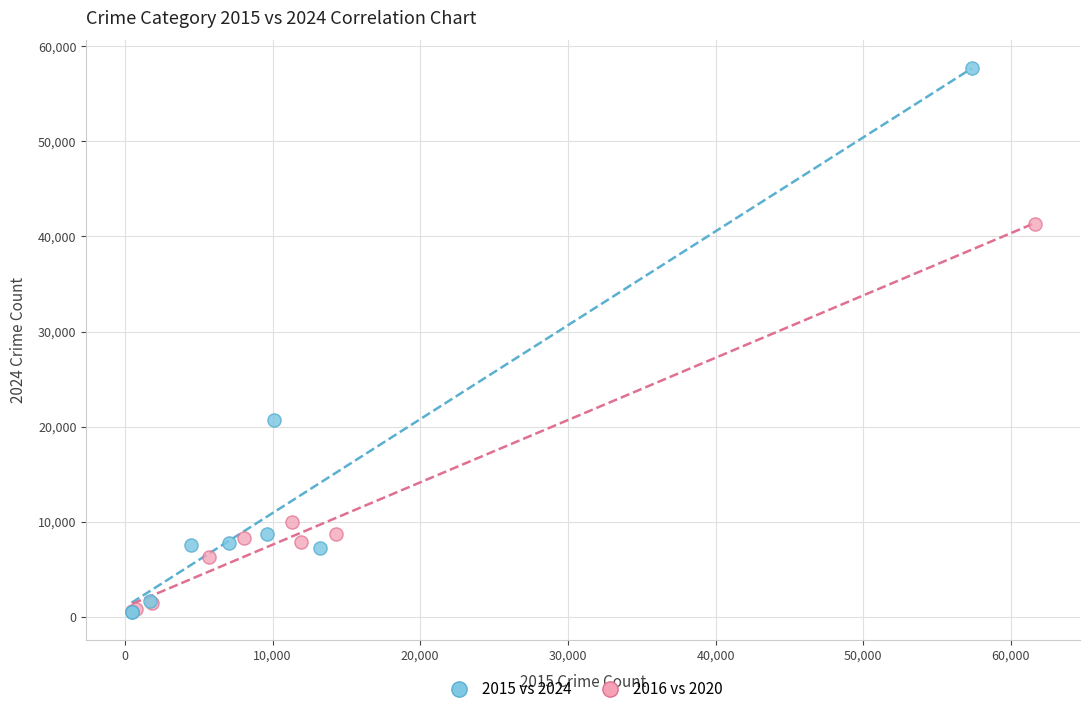

Which series has the widest spread of Y values?

2015 vs 2024